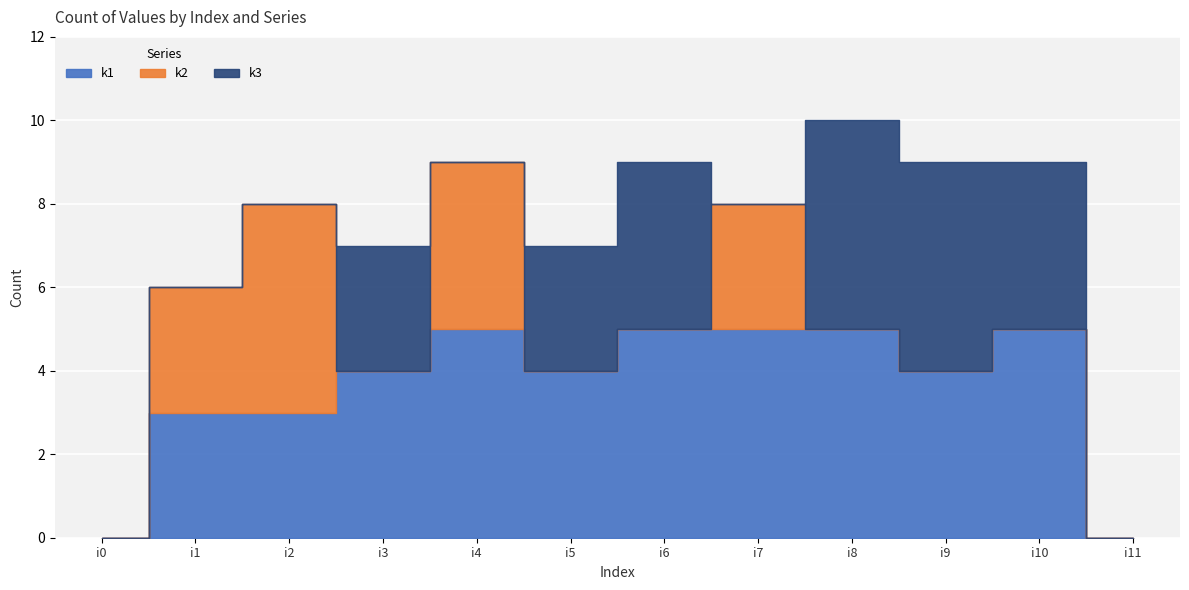

True or false: k3 has a value of 0 at i7.

True